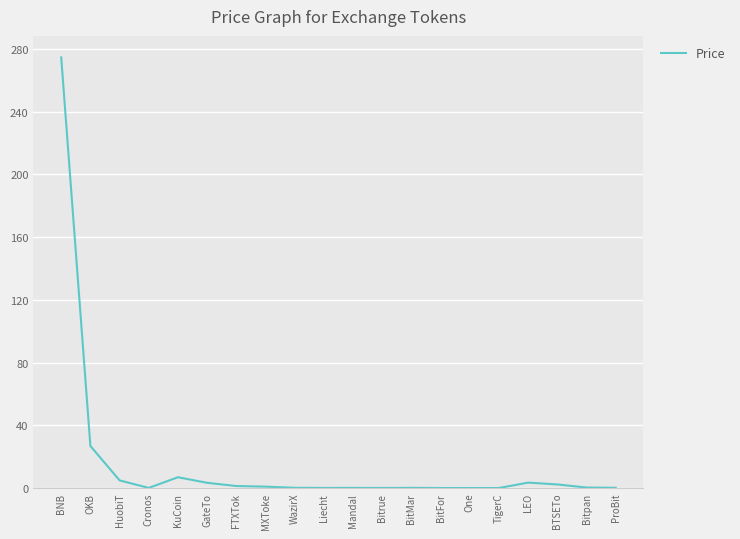

Which has a higher value, FTXTok or BNB?

BNB